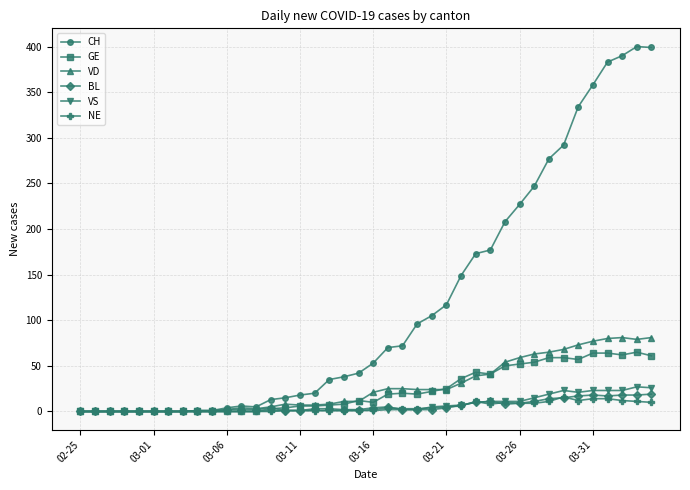

What is the difference between the maximum and minimum values in the CH series?

400